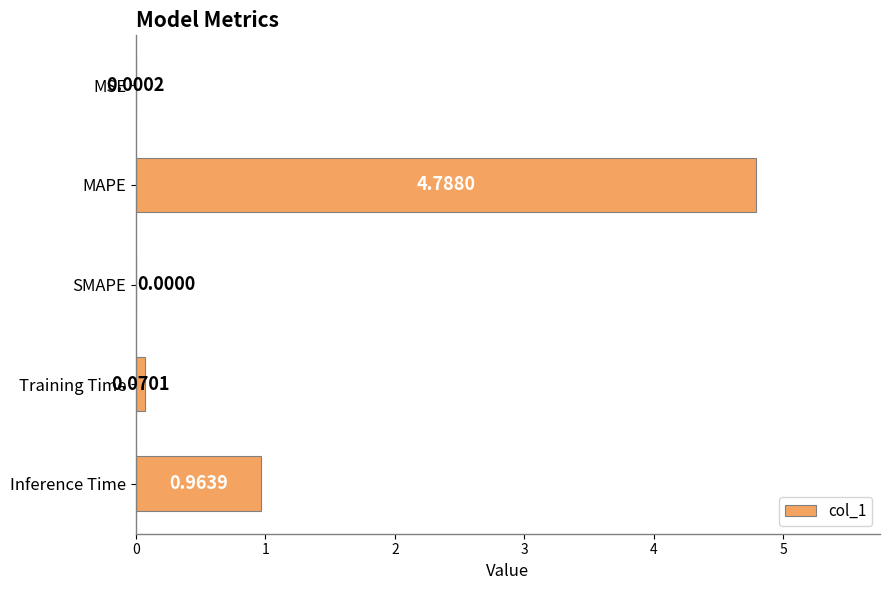

How many values exceed 0?

4